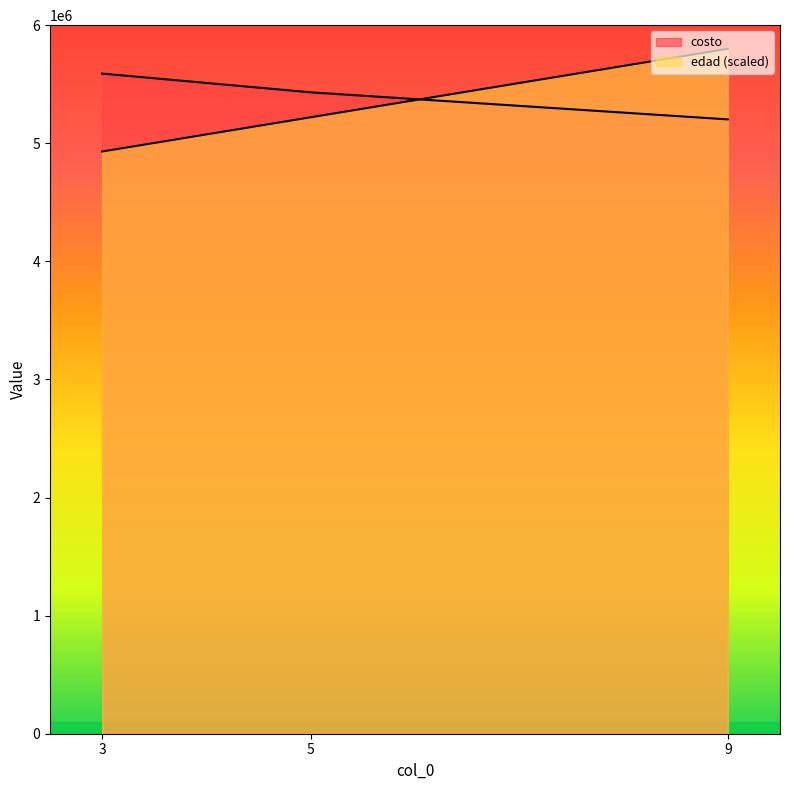

How many edad values are between 4930000 and 5800000?

3